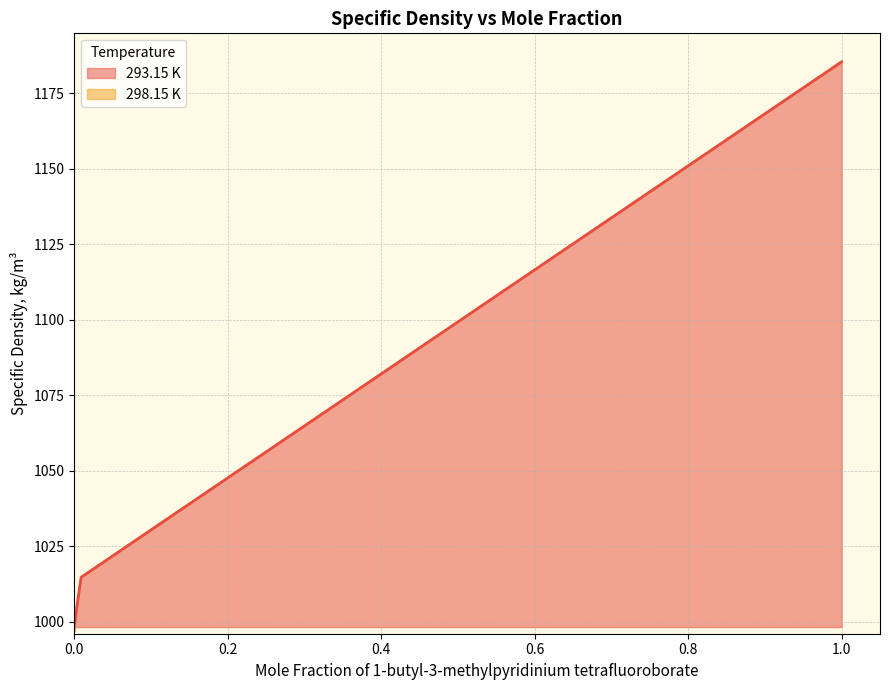

What is the maximum value for 293.15 K?

1185.4